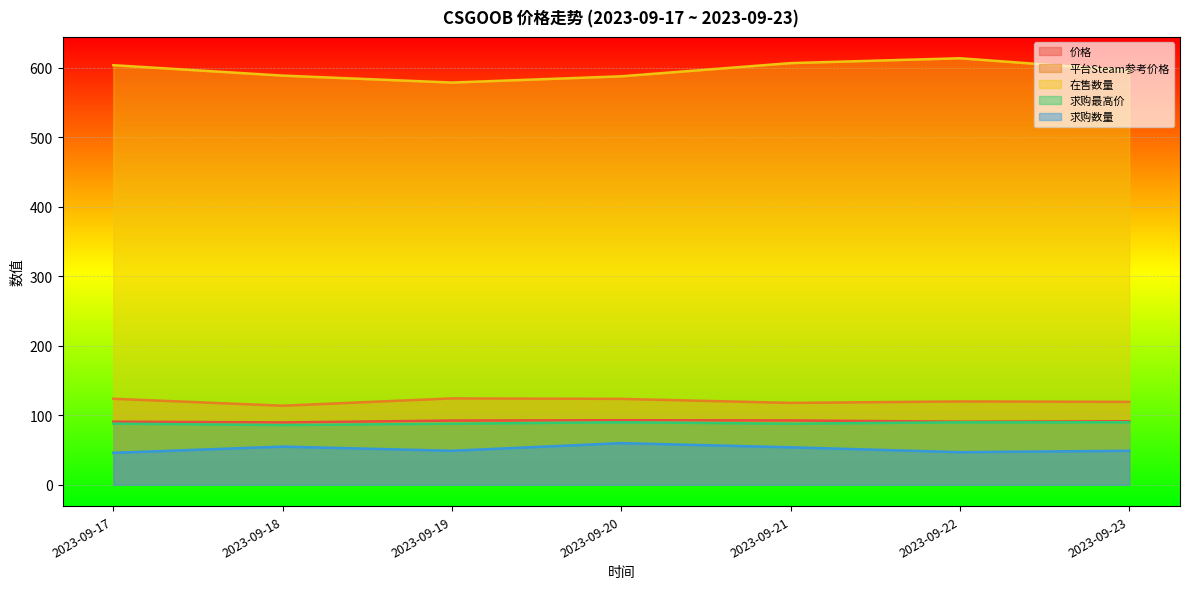

At which category does 求购数量 reach its first local peak?

2023-09-18